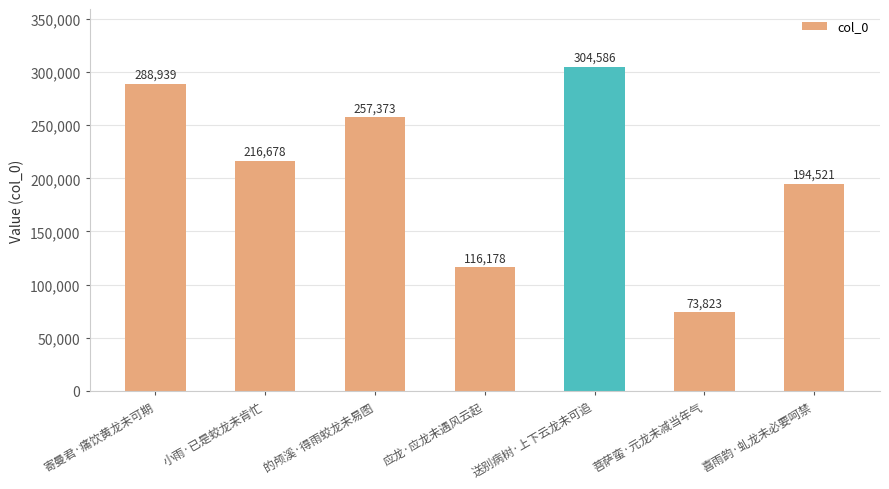

Reading left to right, list all the values displayed in this chart.

寄曼君·痛饮黄龙未可期=288939	小雨·已是蛟龙未肯忙=216678	的颅溪·得雨蛟龙未易图=257373	应龙·应龙未遇风云起=116178	送别病树·上下云龙未可追=304586	菩萨蛮·元龙未减当年气=73823	喜雨韵·虬龙未必要呵禁=194521